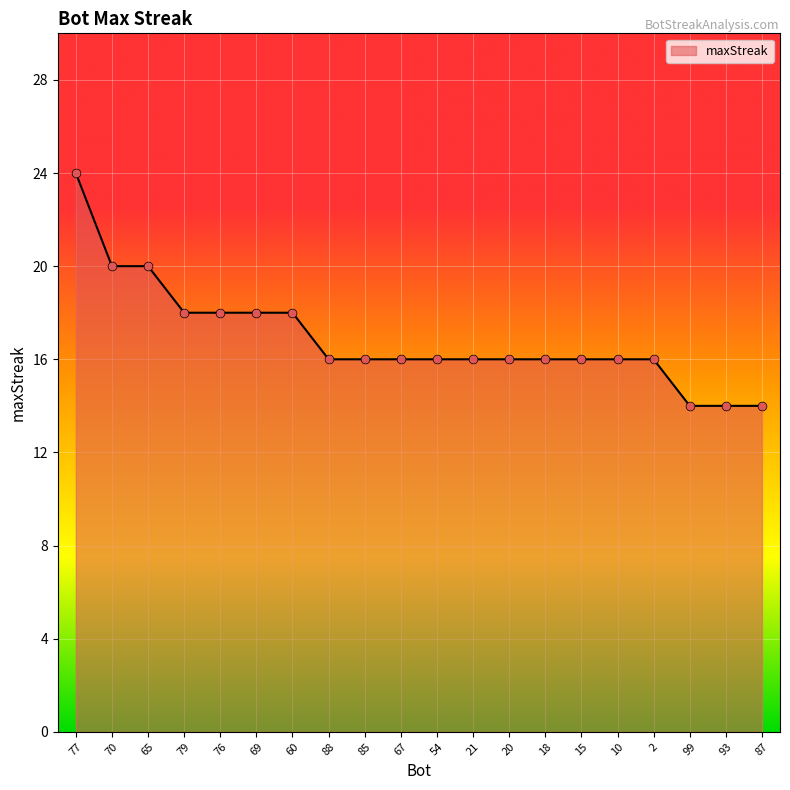

Approximately how many times larger is the value at 2 compared to 99?

1.1